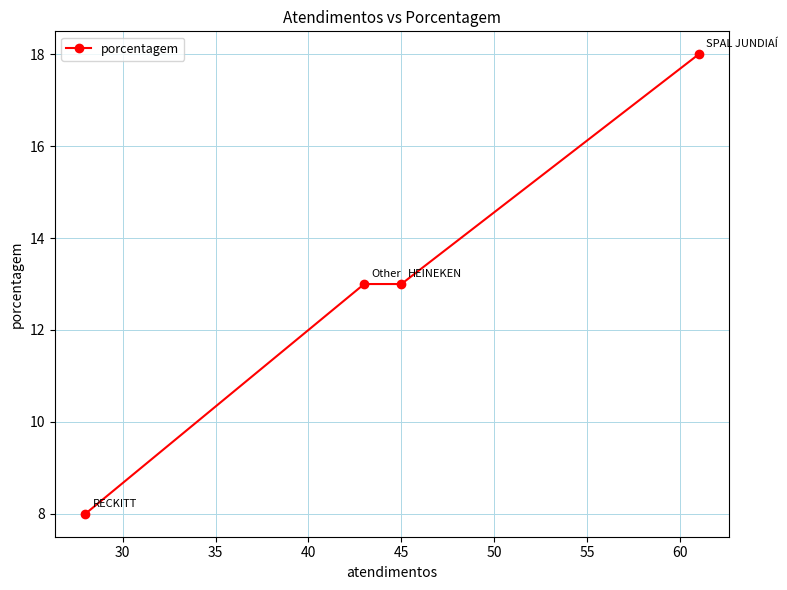

What is the maximum value shown in the chart?

18